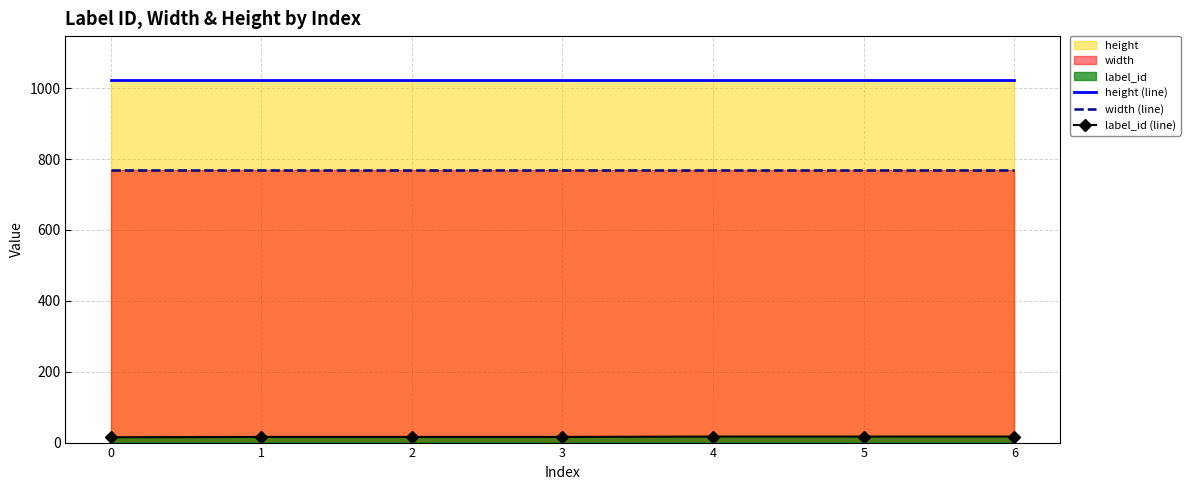

Reading left to right, what are all the values shown in this chart?

height (line): 0=1024	1=1024	2=1024	3=1024	4=1024	5=1024	6=1024
width (line): 0=768	1=768	2=768	3=768	4=768	5=768	6=768
label_id (line): 0=15	1=16	2=16	3=16	4=17	5=17	6=17